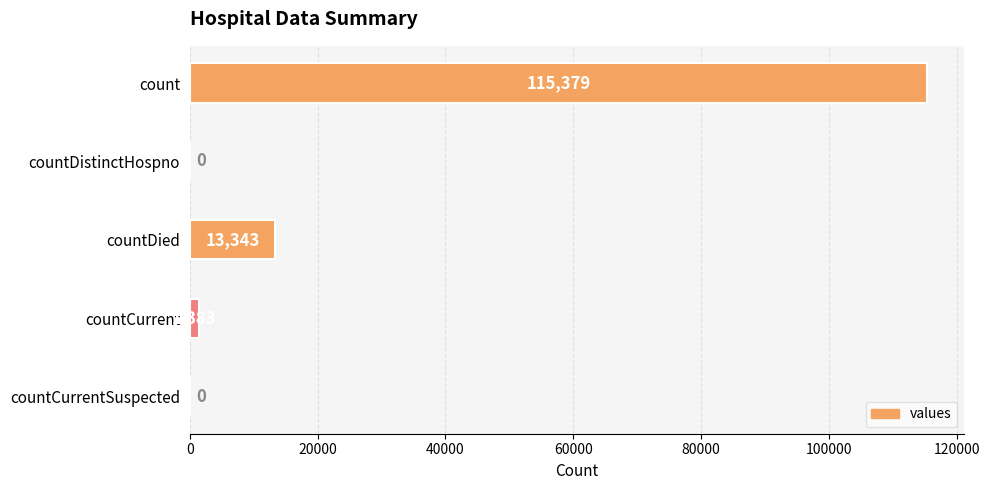

Which label corresponds to the largest value in the chart?

count